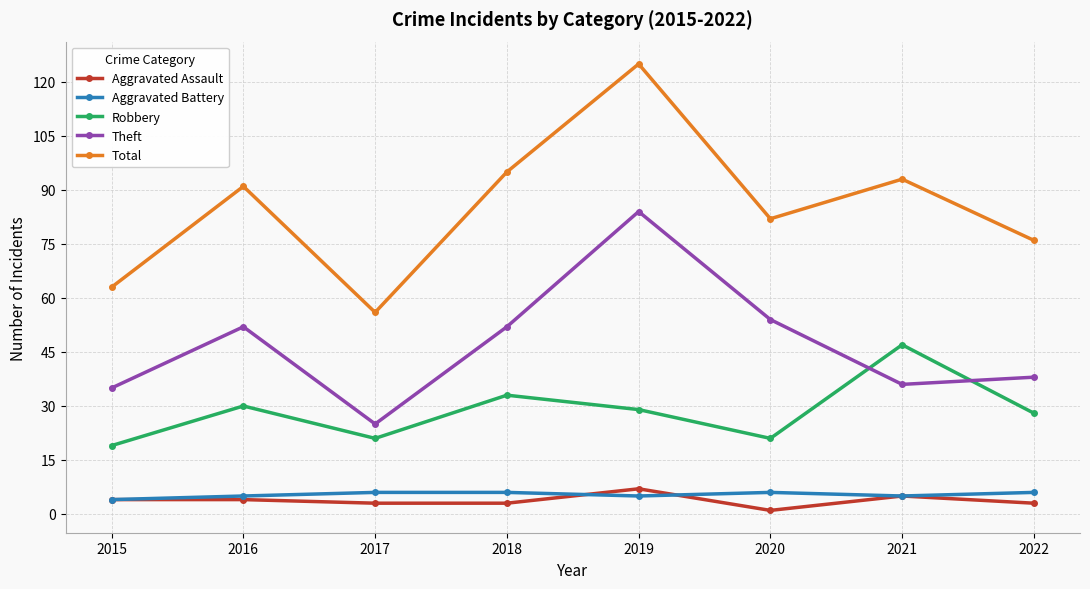

What is the difference between the maximum and minimum values in the Aggravated Battery series?

2